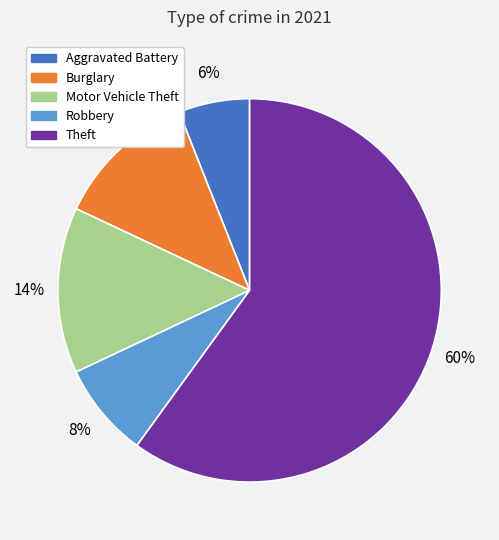

Does any single category account for the majority?

Yes